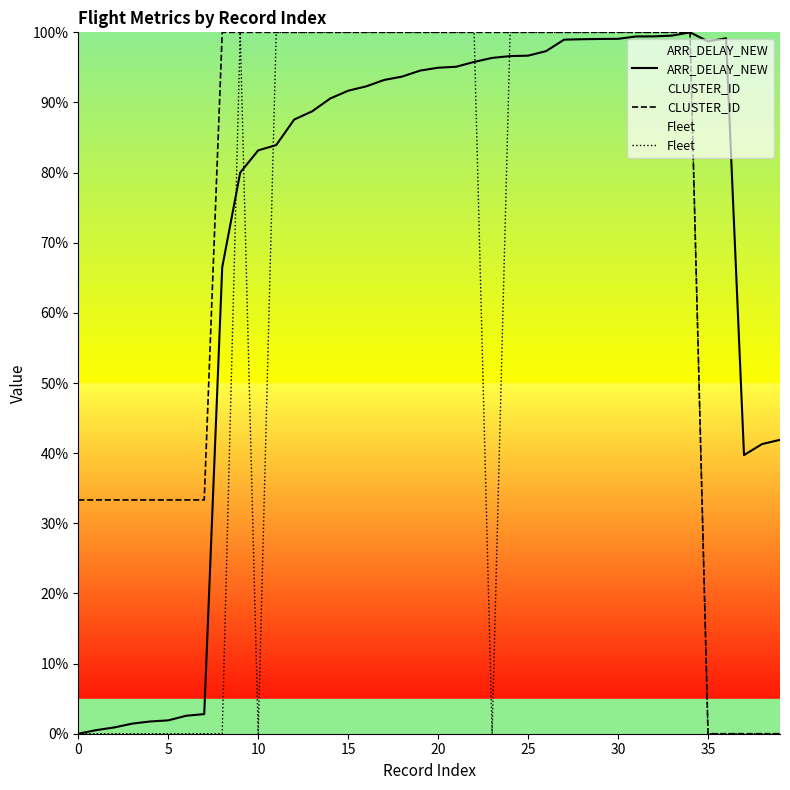

Which series has the largest total across all categories?

CLUSTER_ID